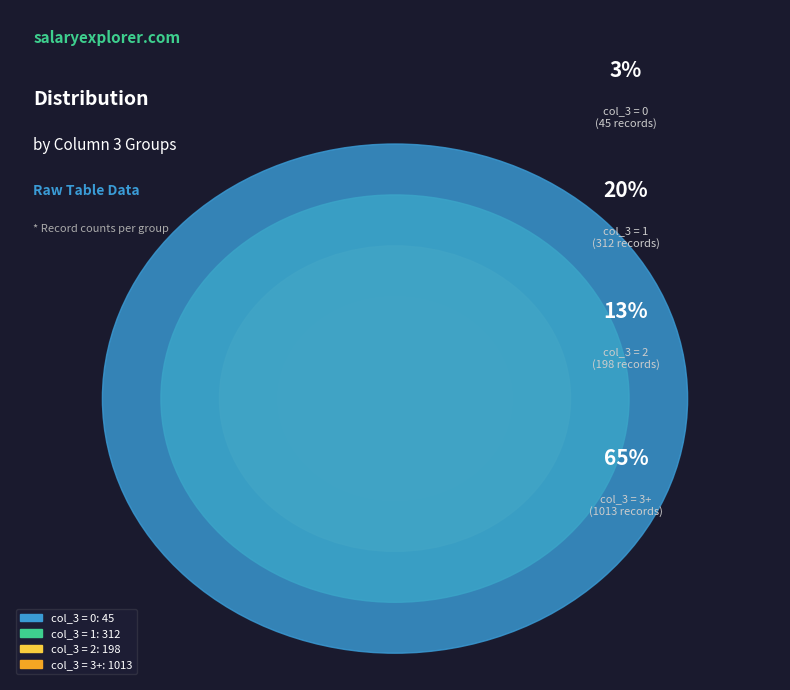

Is 9 the majority of the pie?

No